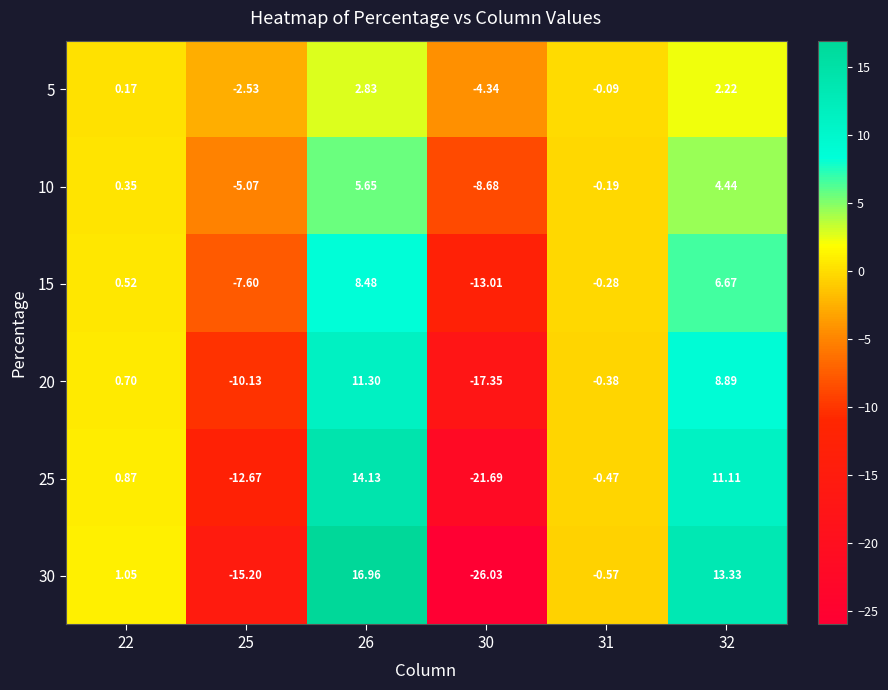

Rank the series by their average value, from lowest to highest.

30, 25, 20, 15, 10, 5